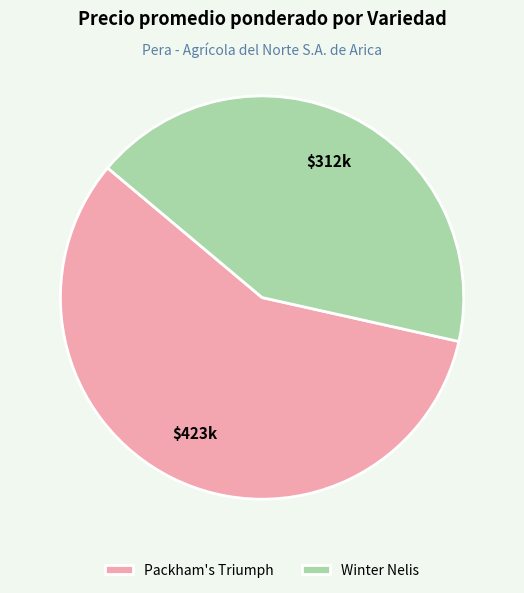

Is it true that Winter Nelis is 42% of the pie?

True